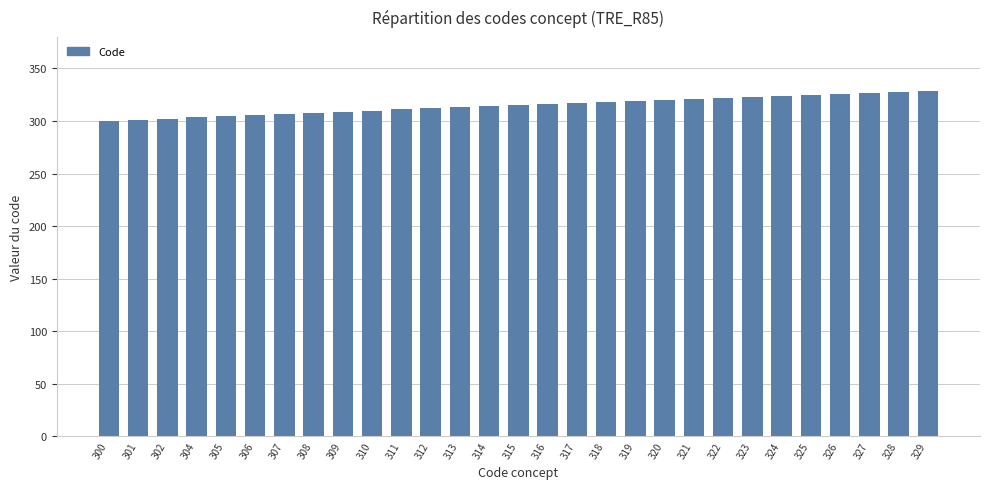

The value at 320 is 516. True or false?

False